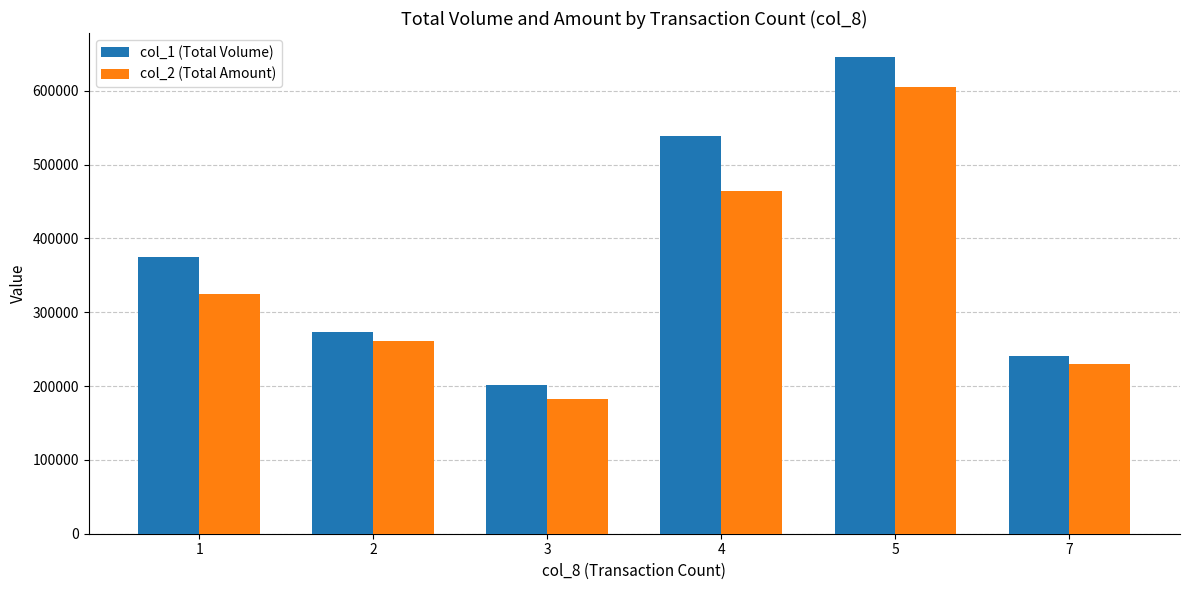

The value of col_1 (Total Volume) at 3 is 77798. True or false?

False